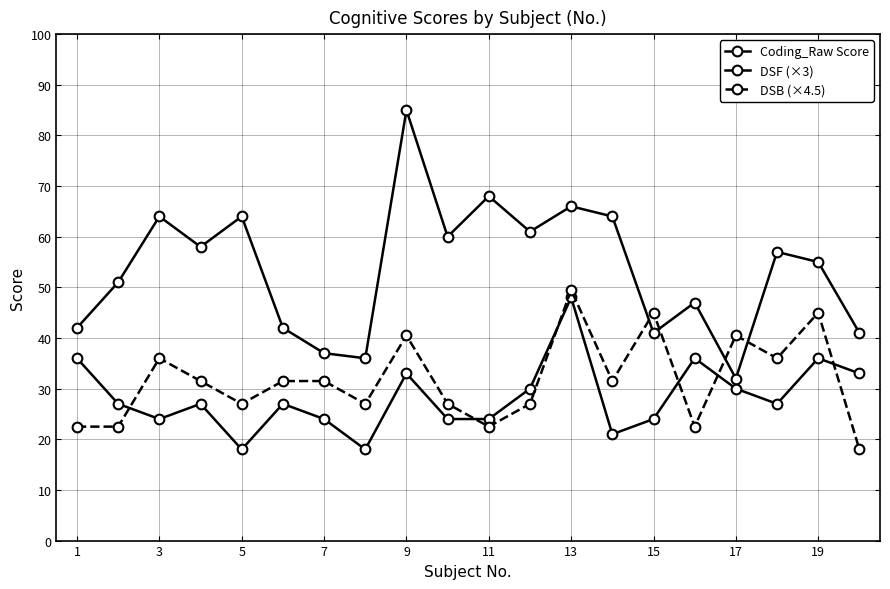

How many lines are shown in the chart?

3